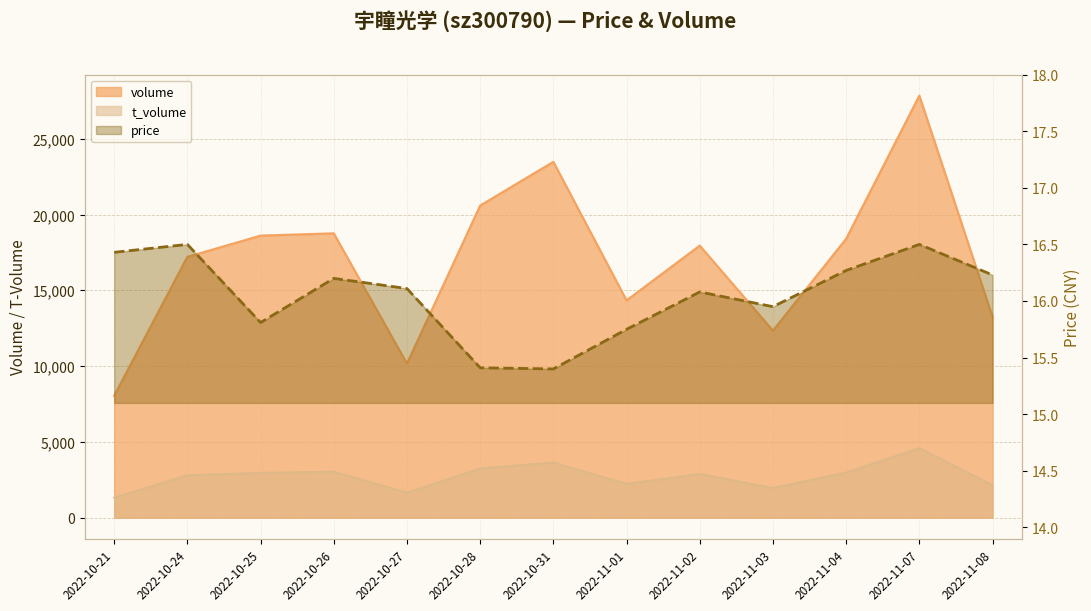

Does the chart have visible grid lines?

Yes